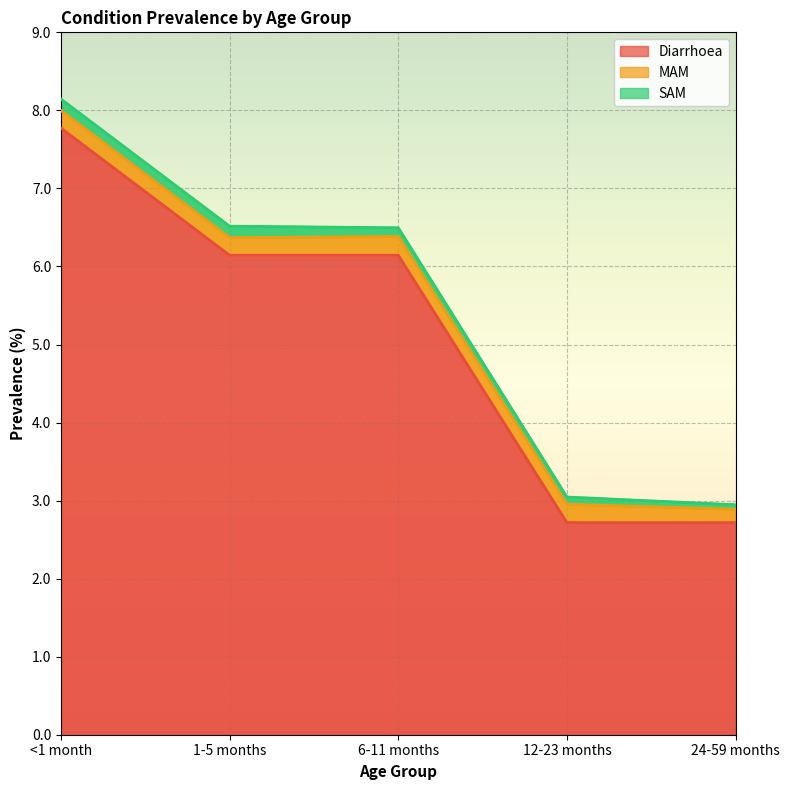

True or false: Diarrhoea and MAM cross at least once.

False